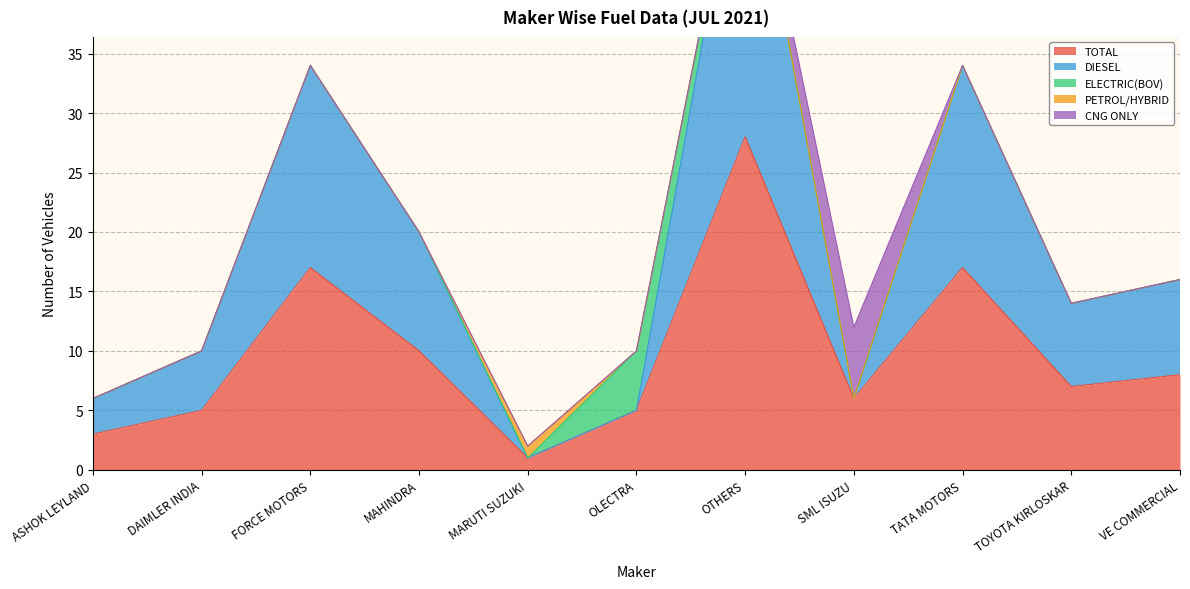

Reading left to right, what are all the values shown in this chart?

TOTAL: 3	5	17	10	1	5	28	6	17	7	8
DIESEL: 3	5	17	10	0	0	28	0	17	7	8
ELECTRIC(BOV): 0	0	0	0	0	5	0	0	0	0	0
PETROL/HYBRID: 0	0	0	0	1	0	0	0	0	0	0
CNG ONLY: 0	0	0	0	0	0	0	6	0	0	0